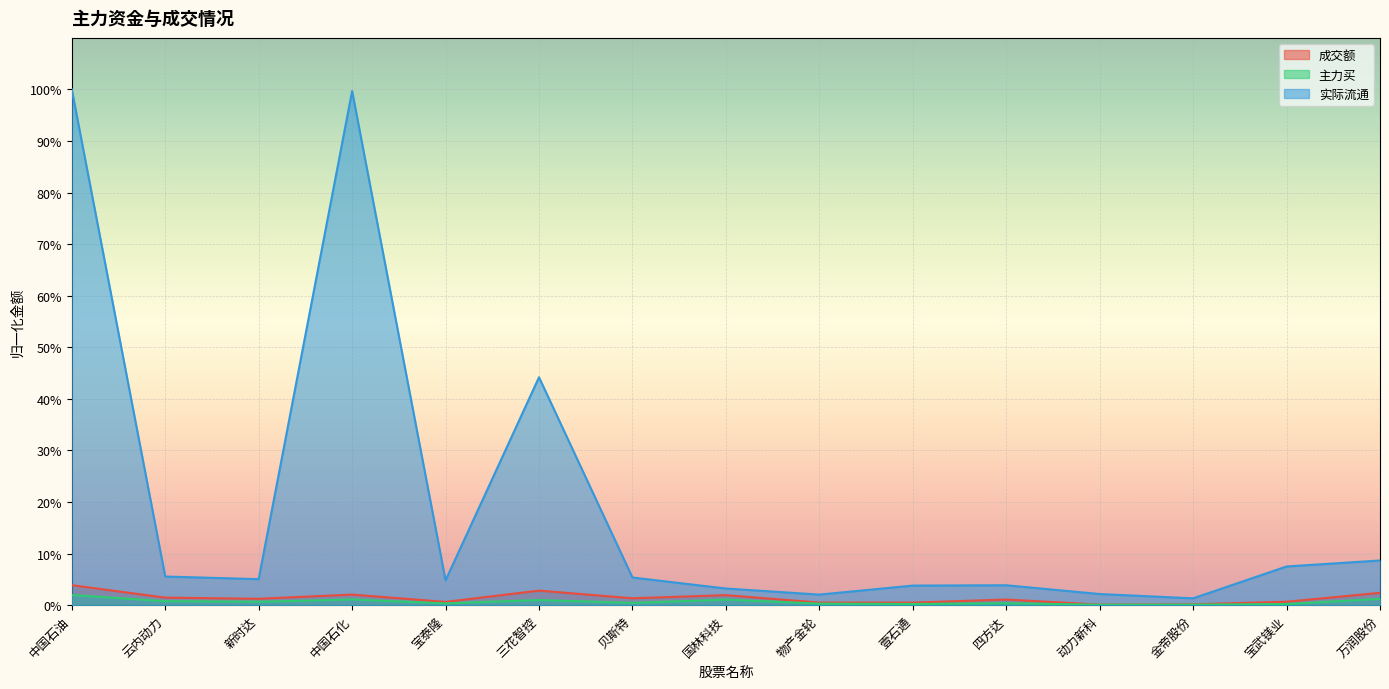

Which has a higher value, 宝武镁业 or 物产金轮?

宝武镁业